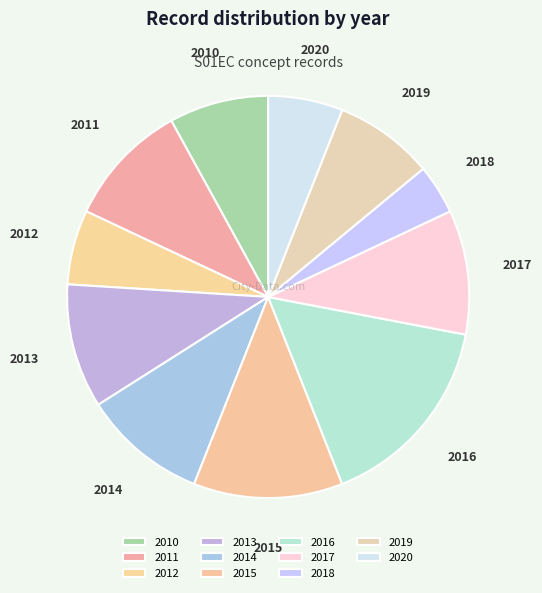

What is the ratio of the value at 2011 to the value at 2014?

1.0